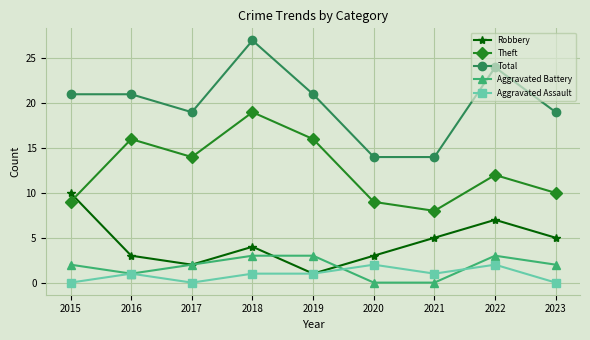

The Aggravated Assault series shows 2 at 2022. True or false?

True